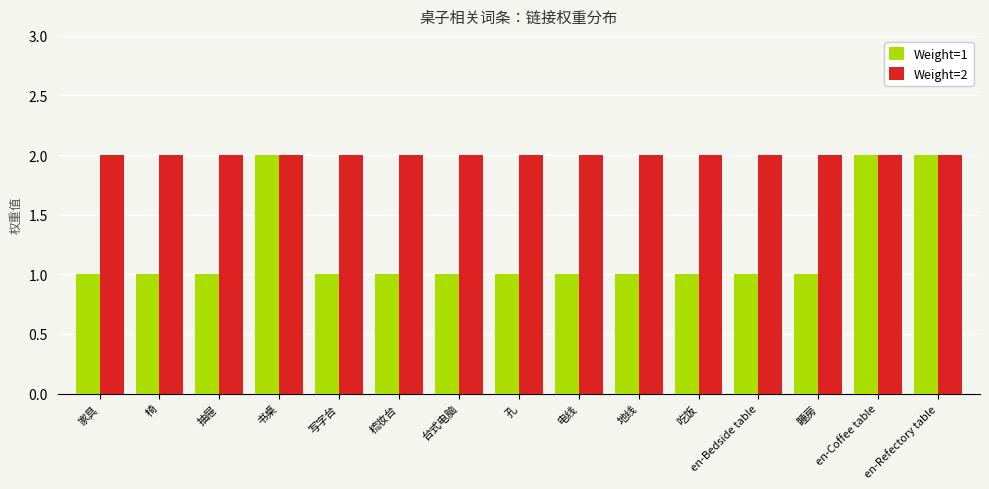

What is the label of the 14th bar from the left?

en-Coffee table